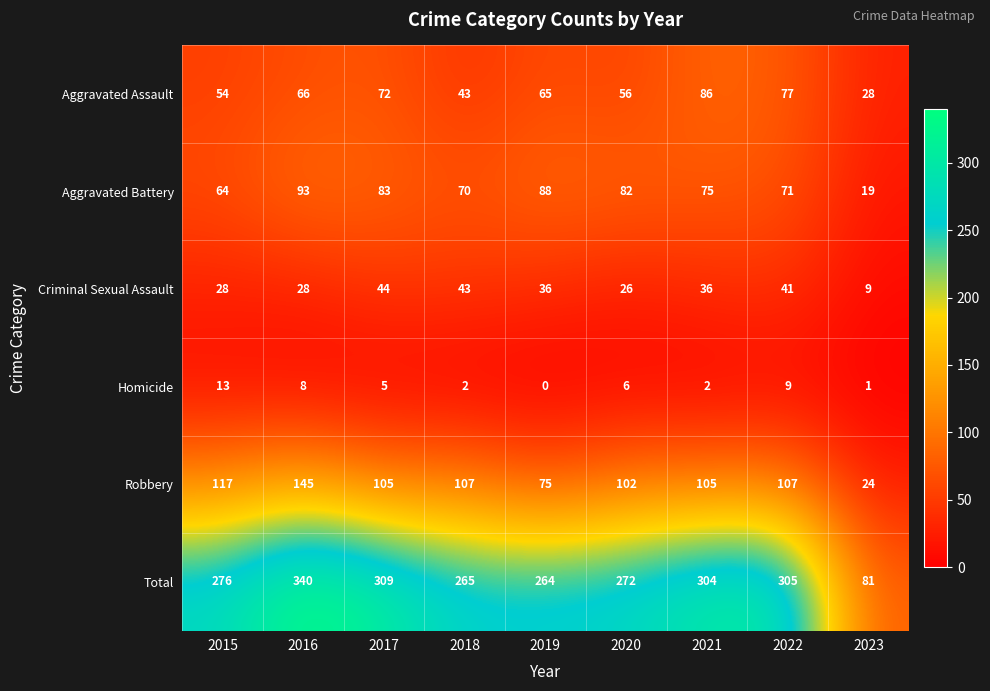

At which category does the chart reach its peak across all series?

2016